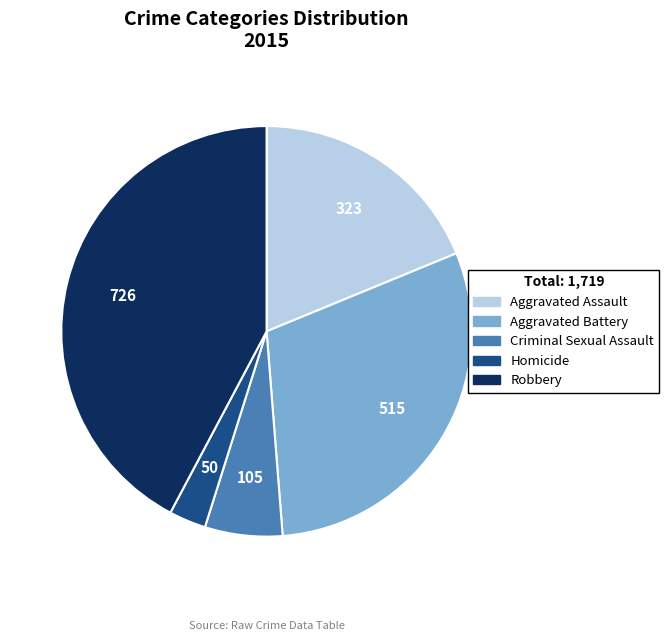

Is the sum of Criminal Sexual Assault and Homicide greater than half?

No